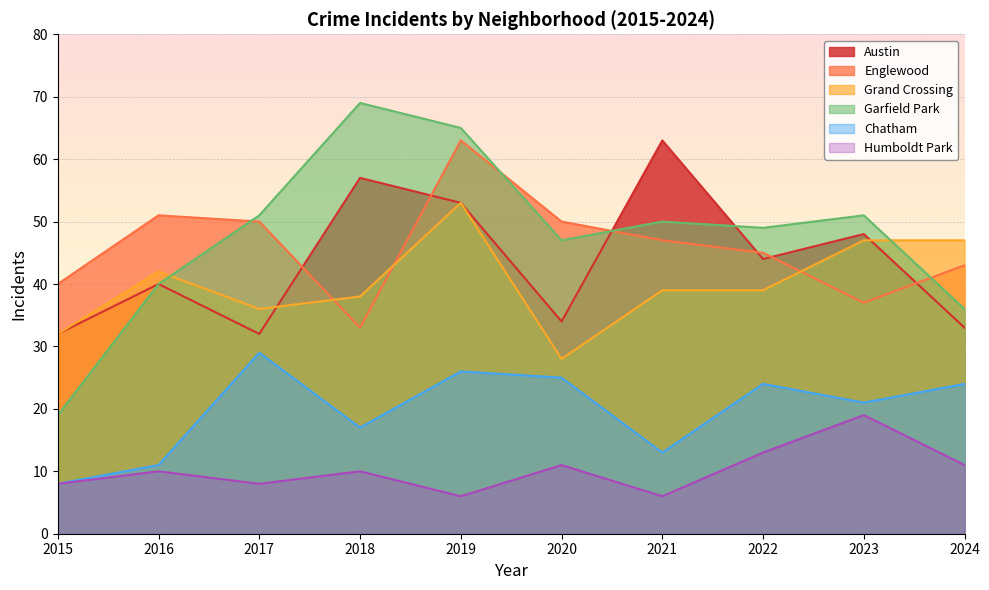

Is the value of Garfield Park at 2016 greater than the value of Chatham at 2019?

Yes